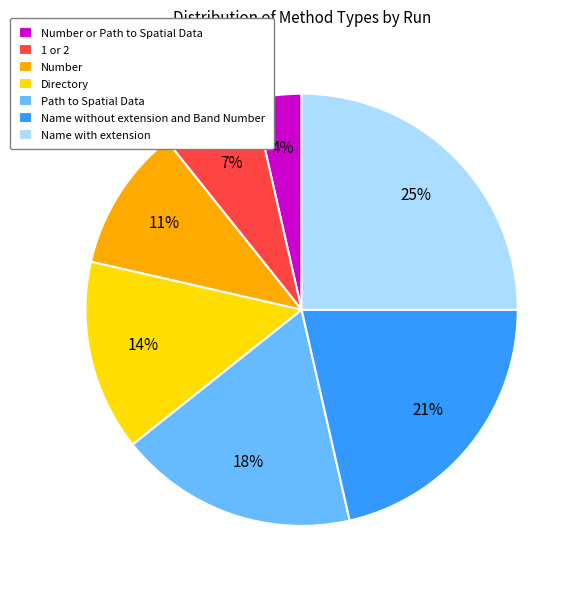

Do 1 or 2 and Number or Path to Spatial Data together represent more than half of the pie?

No